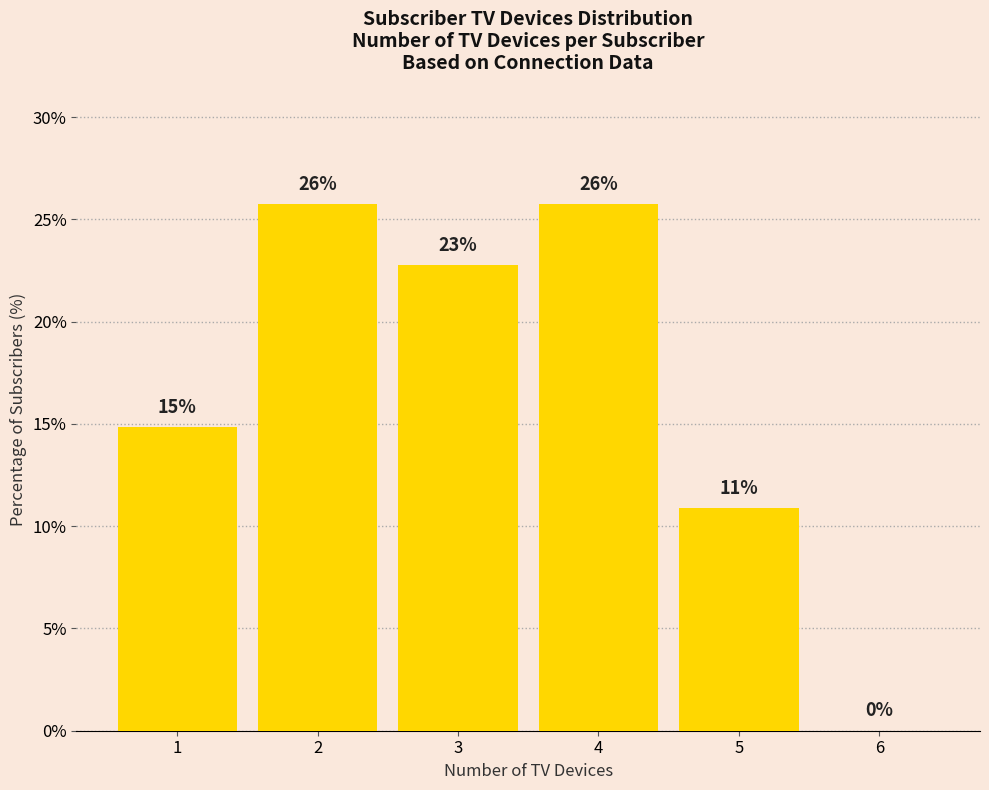

What is the value of the 4th bar from the left?

25.7